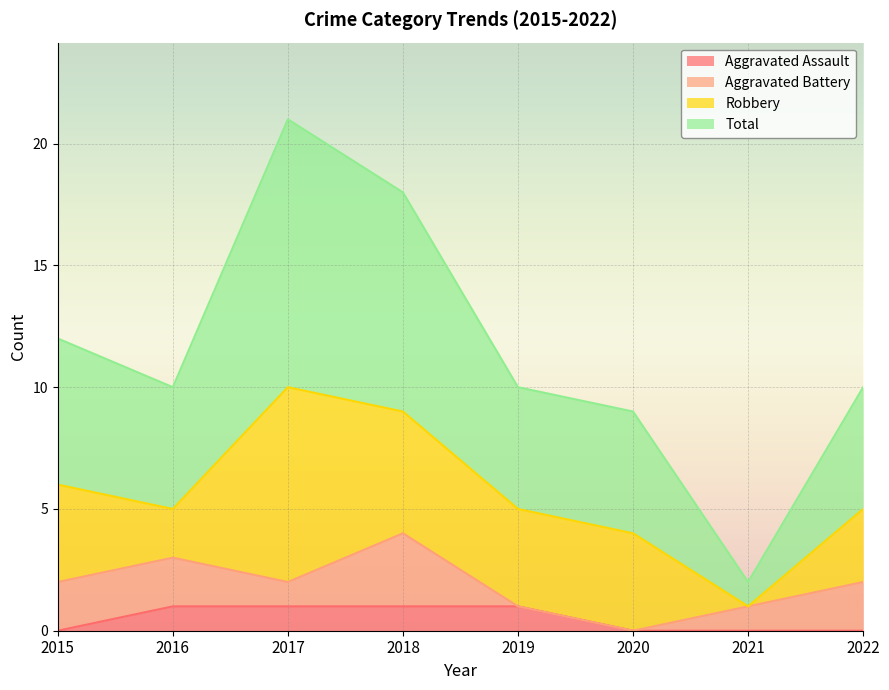

List the labels in order of Aggravated Assault value, largest first.

2016, 2017, 2018, 2019, 2015, 2020, 2021, 2022